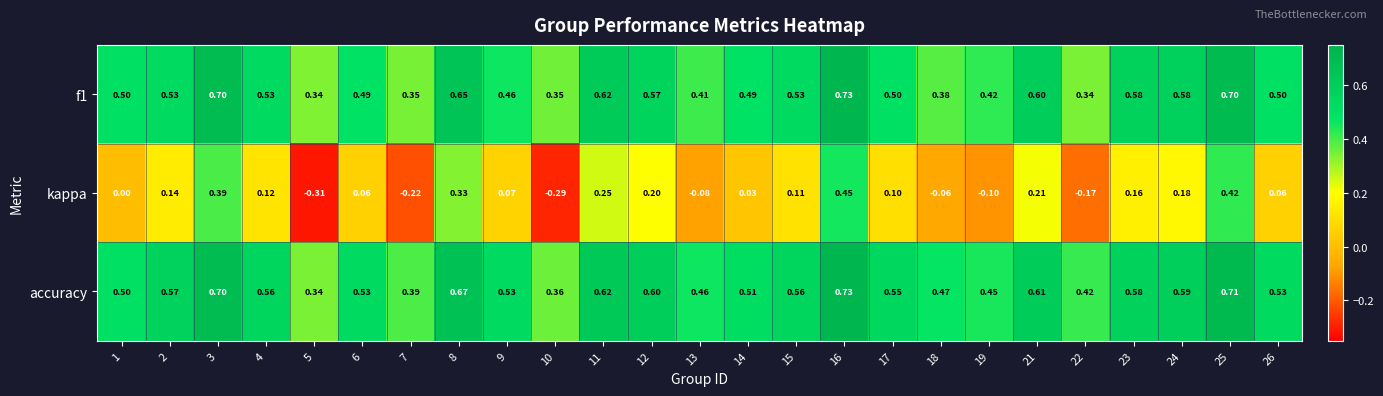

Which series has the widest spread of values?

kappa